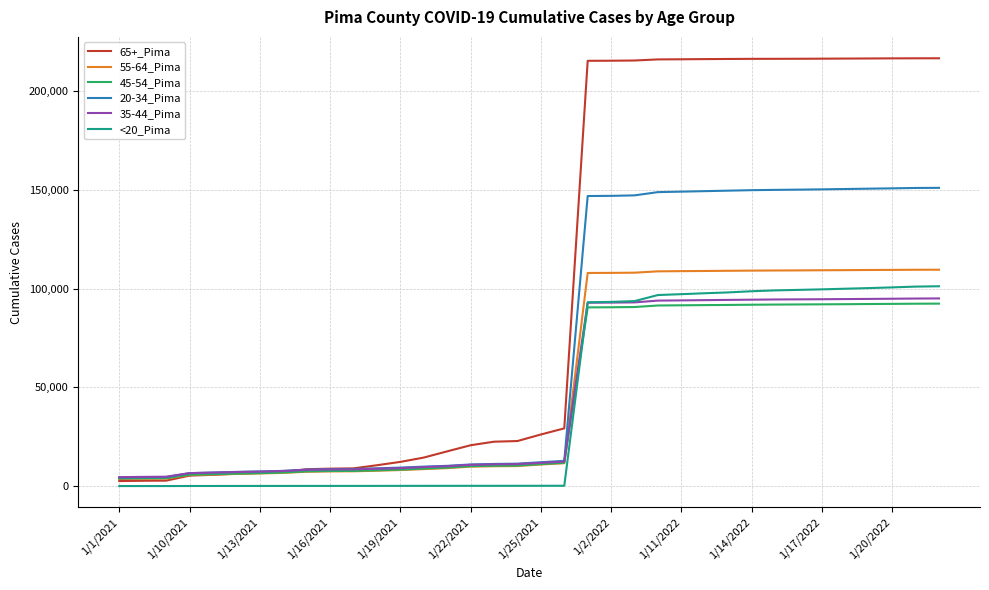

Which series has the widest spread of values?

65+_Pima